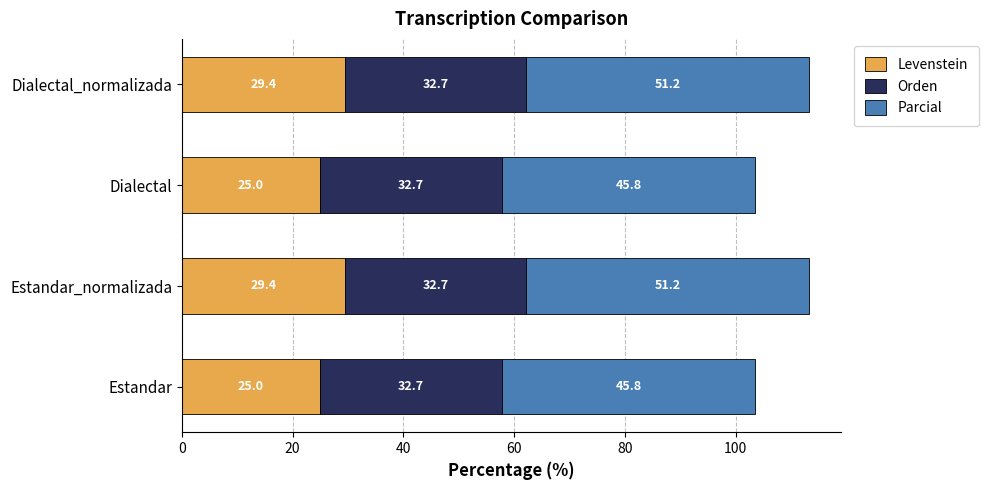

The Levenstein series shows 34.9 at Estandar. True or false?

False